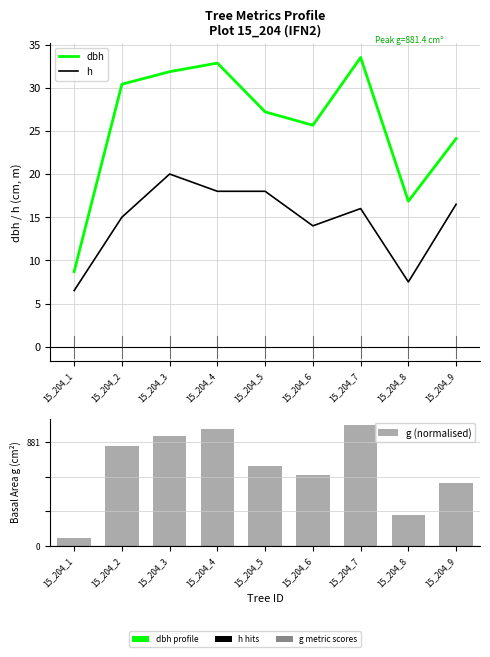

Rank the categories by dbh value from lowest to highest.

15_204_1, 15_204_8, 15_204_9, 15_204_6, 15_204_5, 15_204_2, 15_204_3, 15_204_4, 15_204_7